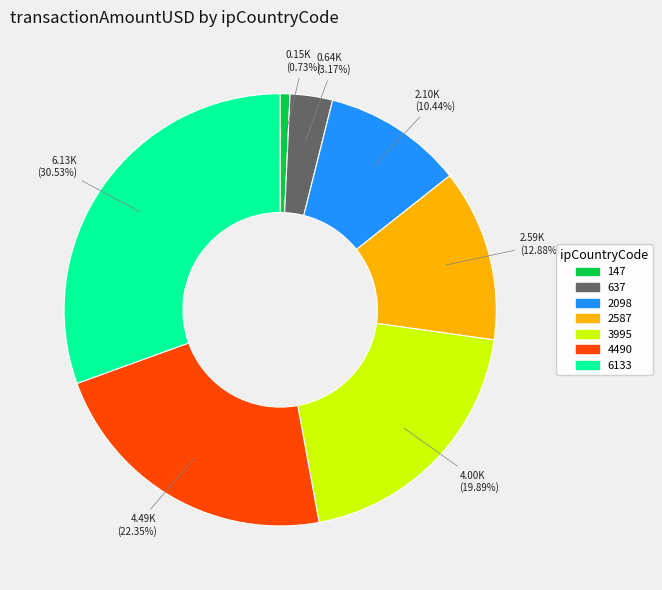

How many slices are in this pie chart?

7